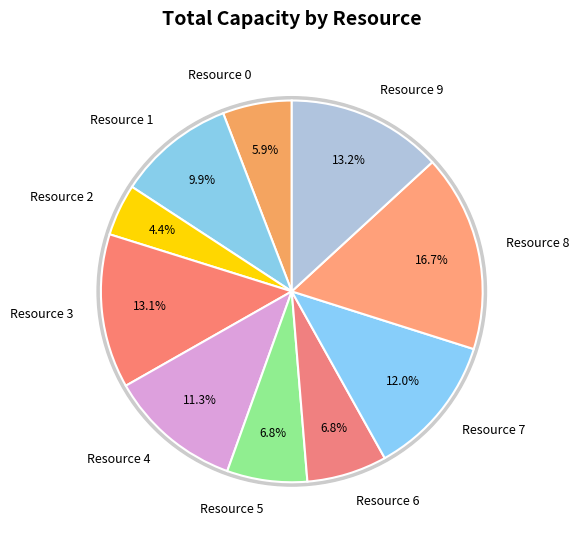

Count the number of slices in the pie.

10